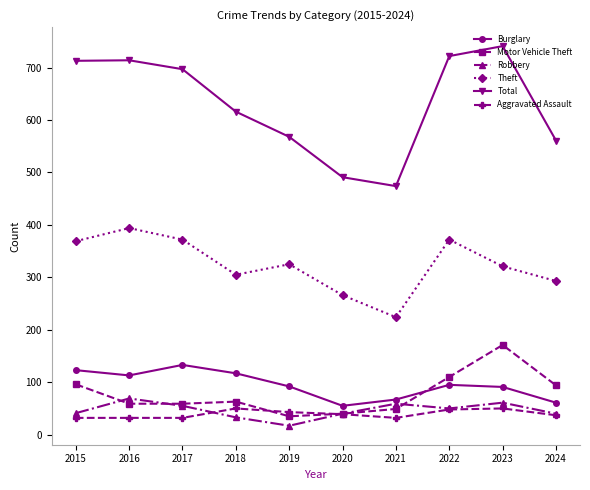

What is the spread (max minus min) of values at 2022?

674